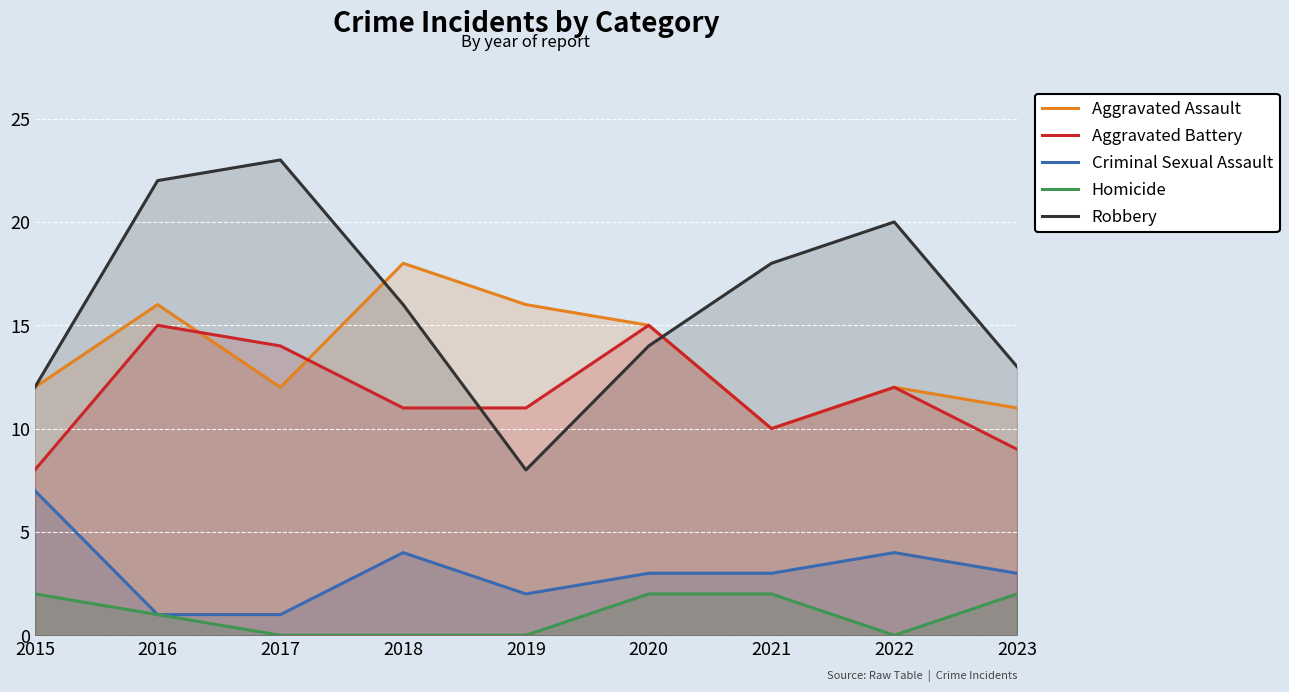

What is the approximate value of Aggravated Battery at 2020?

15